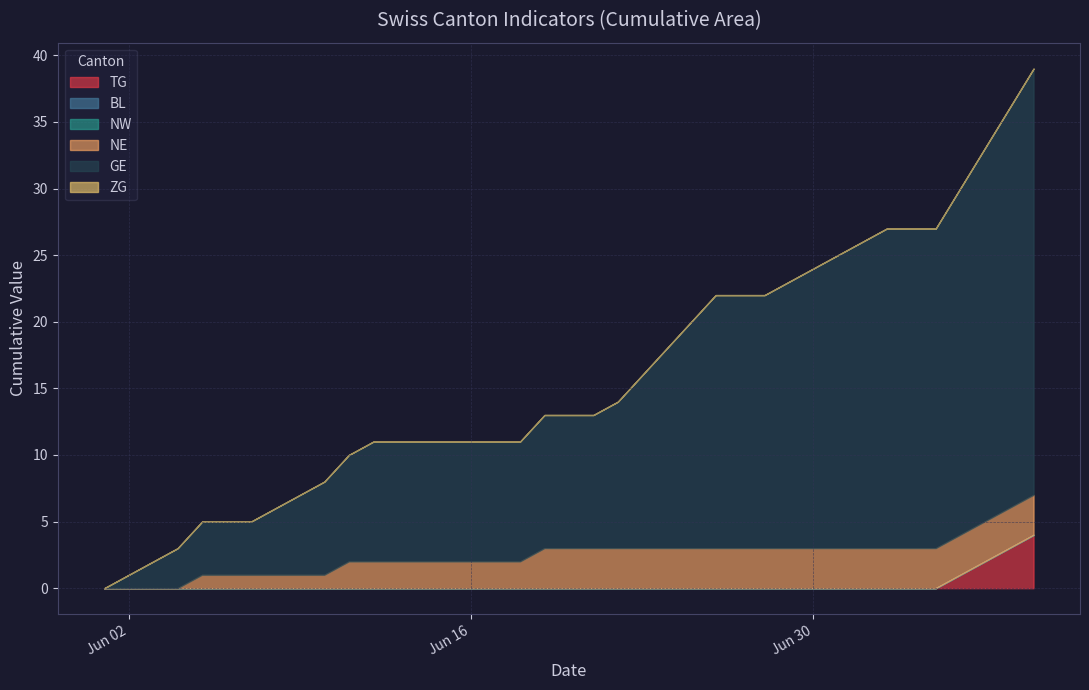

How many values in NE are above zero?

10